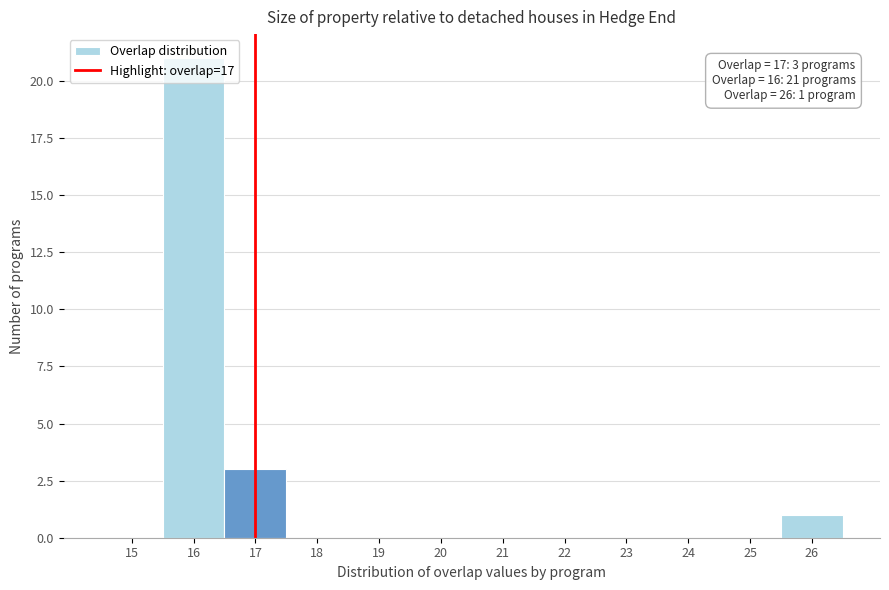

Over which range of the x-axis is the bar tallest?

15.5 to 16.5